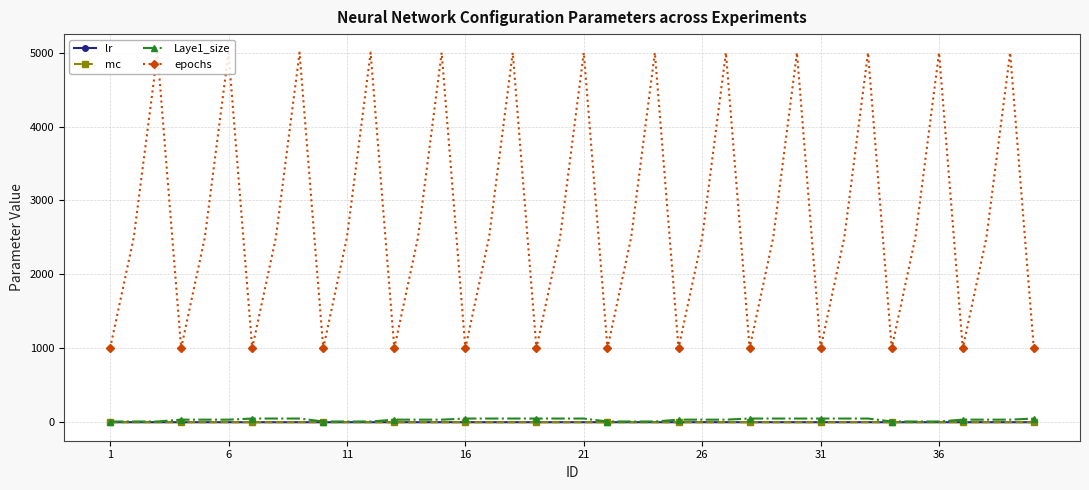

True or false: lr and epochs intersect in this chart.

False